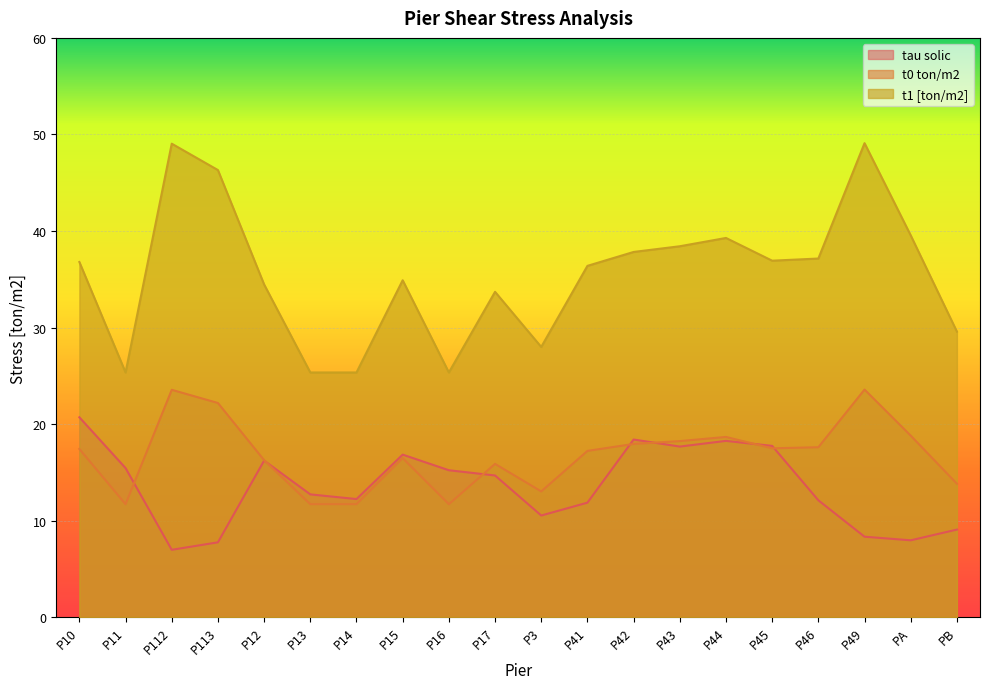

What is the average value of the t0 ton/m2 series?

16.7